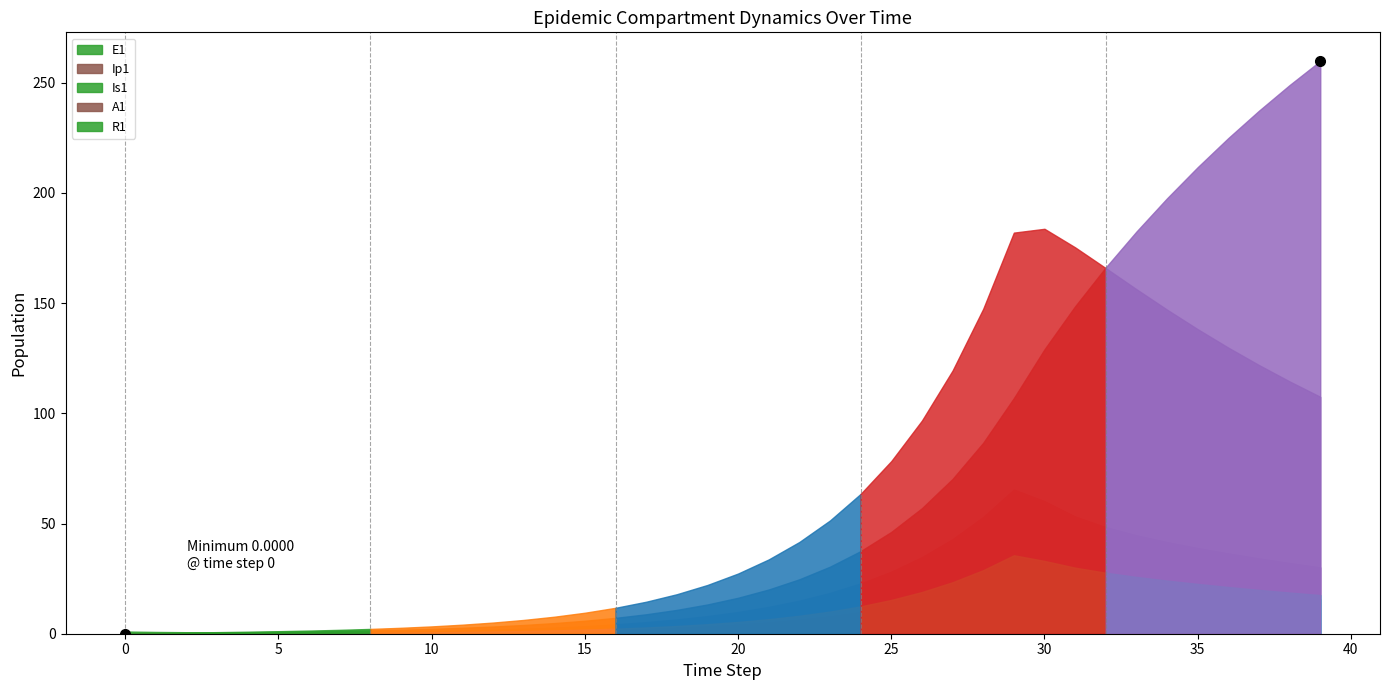

At which label does Ip1 first exceed 4?

20